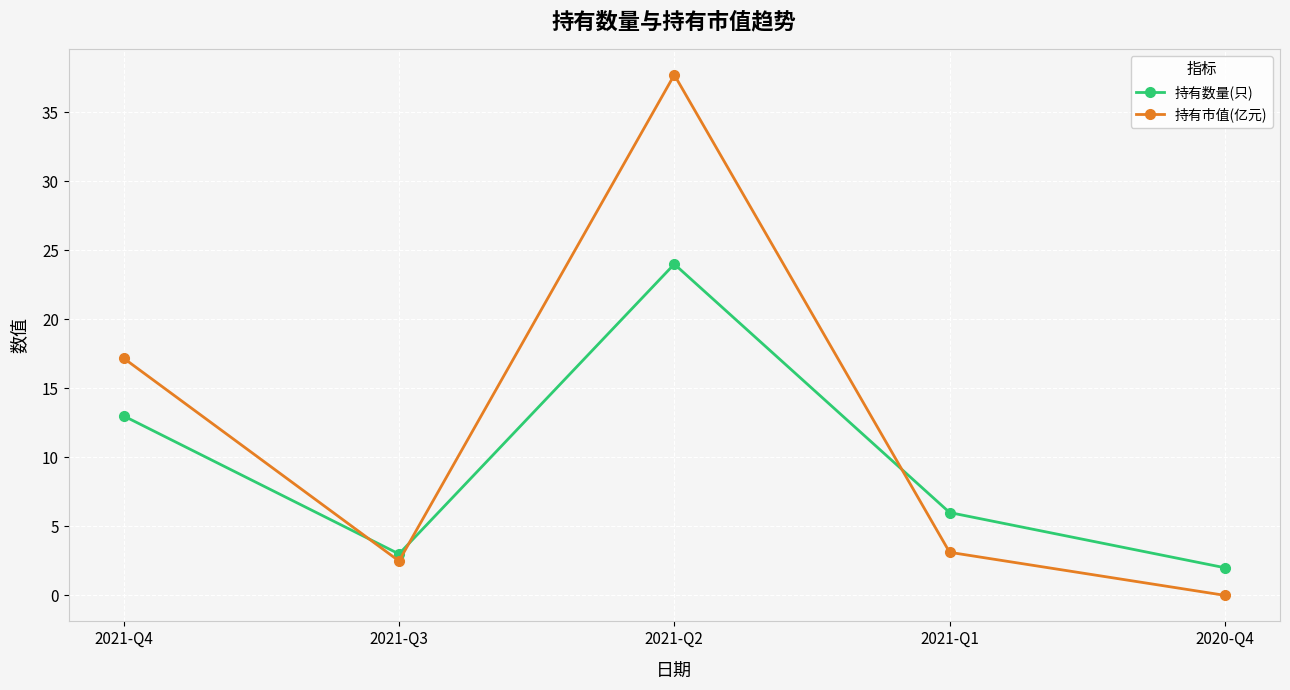

What is the difference between the highest and lowest values at 2021-Q2?

13.7